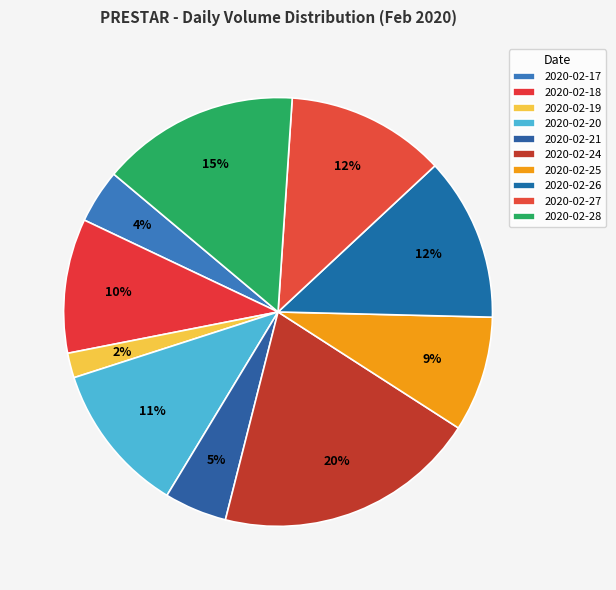

Count the number of slices in the pie.

10